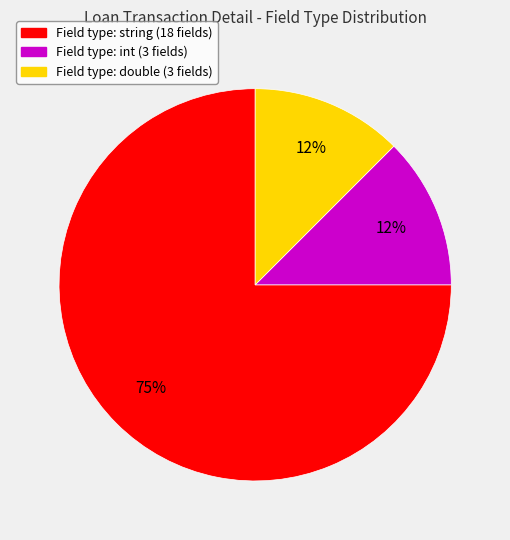

Is there a majority slice in this chart?

Yes